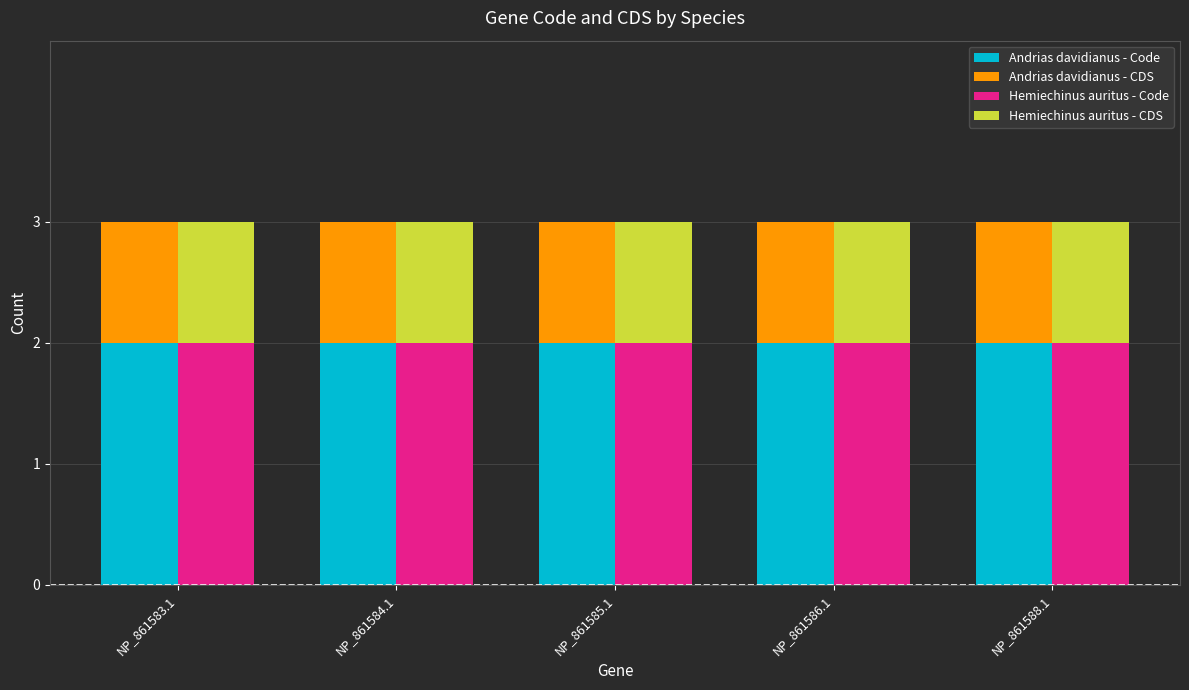

What value does the Andrias davidianus - Code series have at NP_861586.1?

2